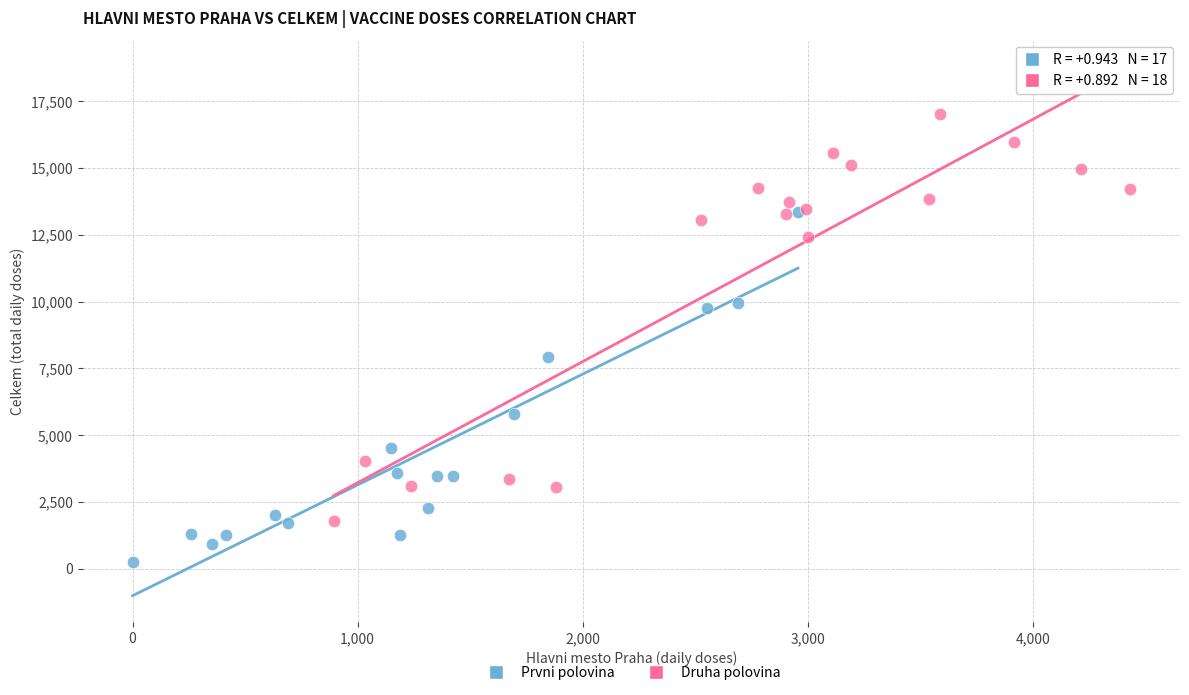

Which series reaches the maximum Y coordinate?

Druha polovina